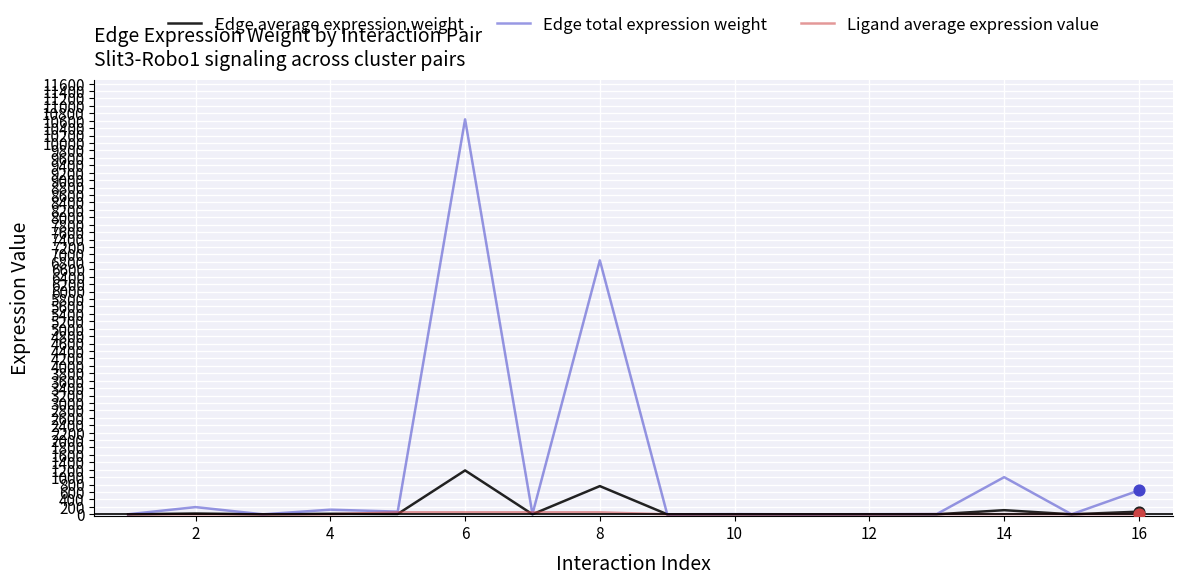

Which series has the widest spread of values?

Edge total expression weight